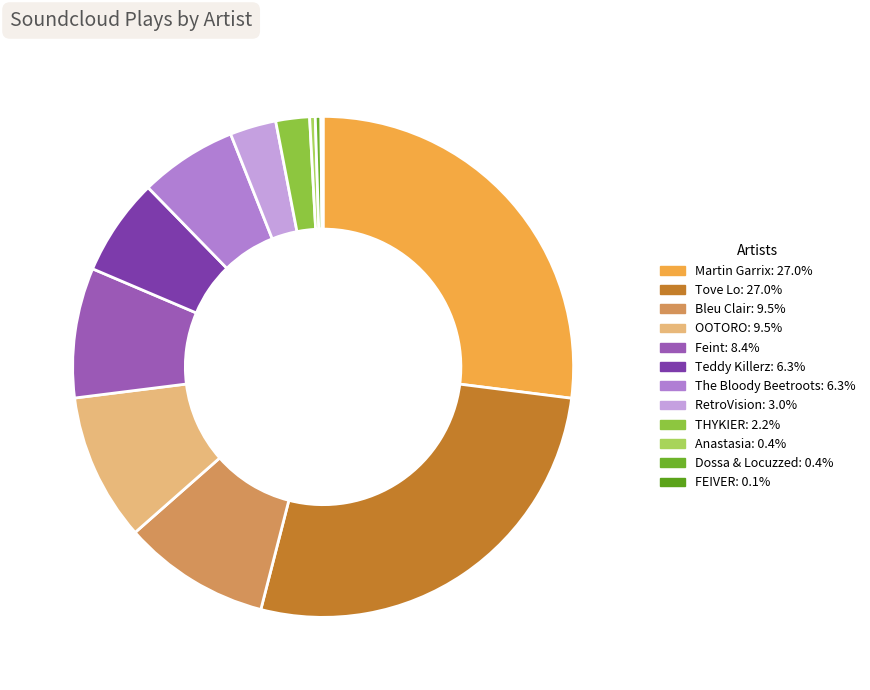

Combined, do OOTORO and Bleu Clair account for over 50%?

No